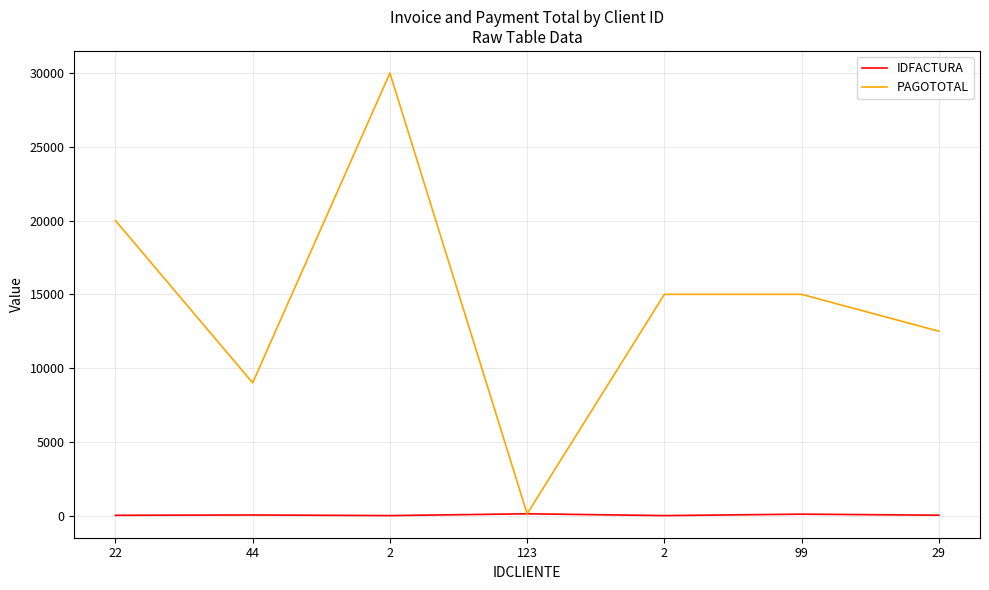

The value of PAGOTOTAL at 123 is 210. True or false?

False